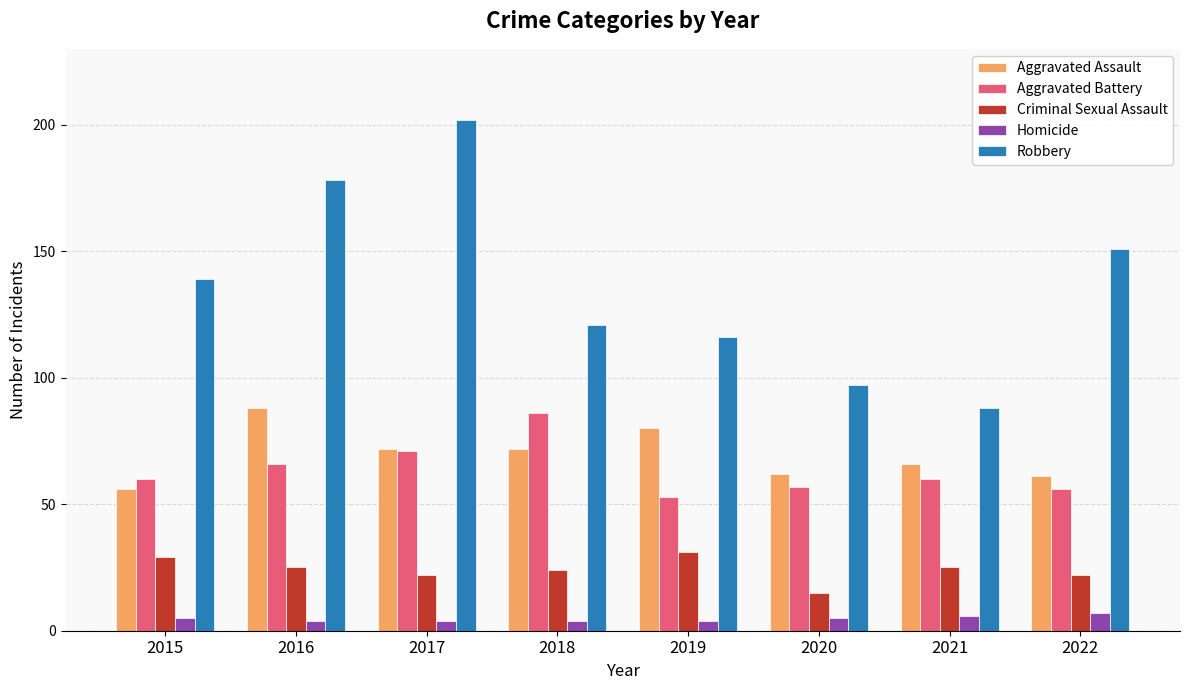

Which category has the highest value in the Aggravated Assault series?

2016